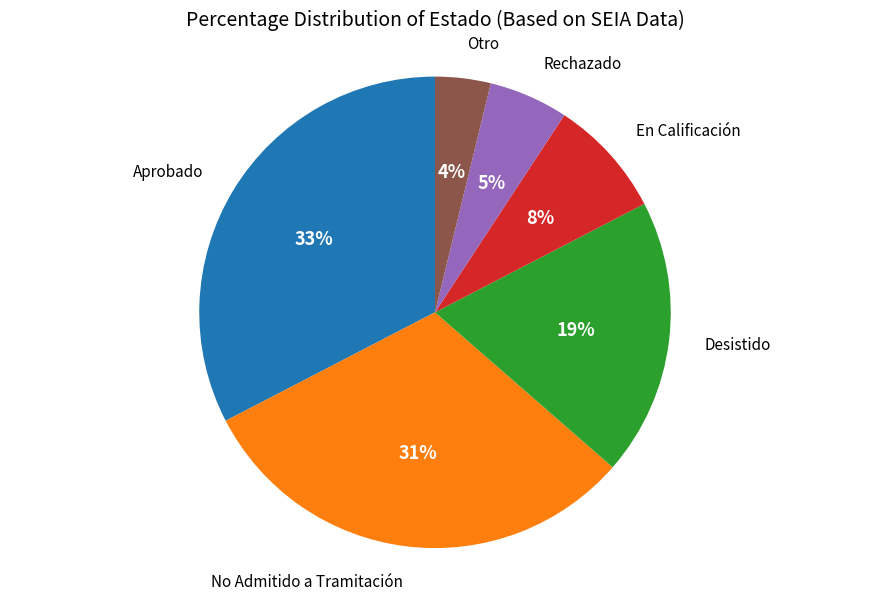

To the nearest percent, what is the average slice percentage?

17%